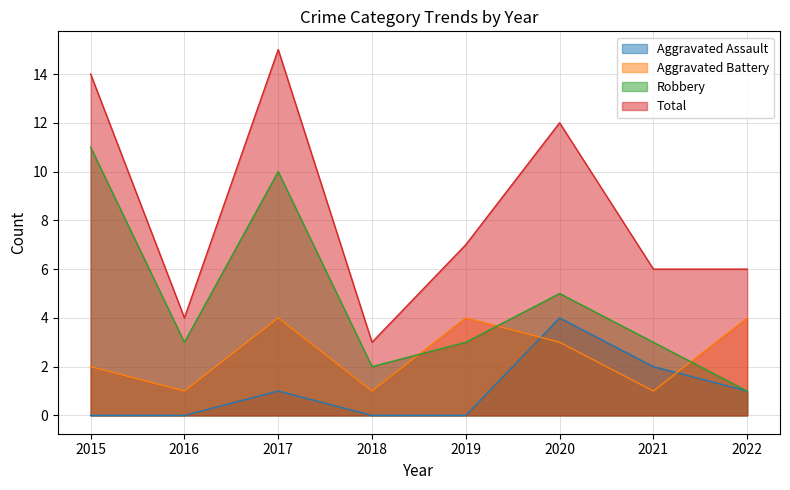

True or false: Aggravated Assault has a value of 1 at 2021.

False